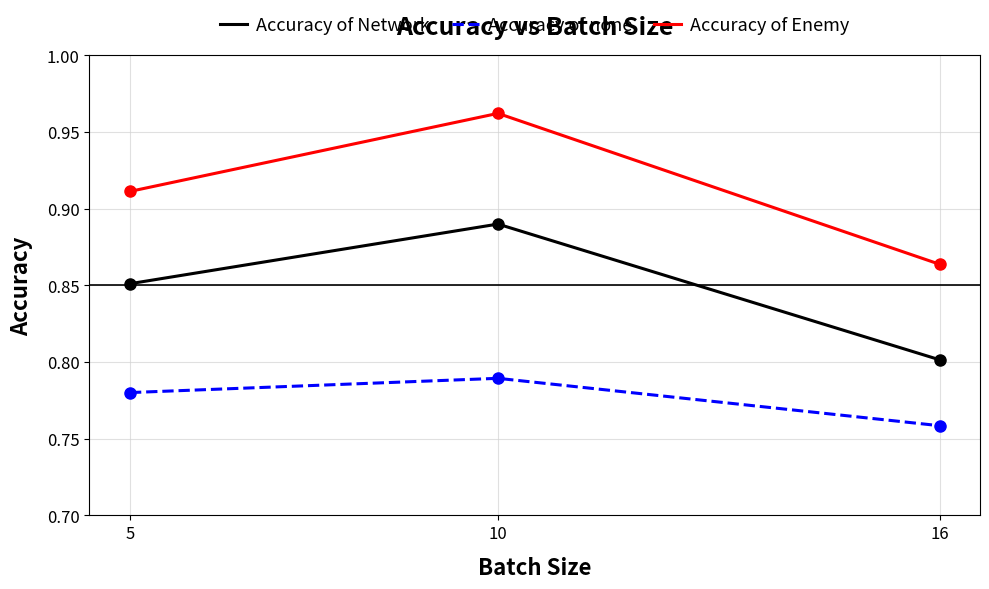

Does the chart have visible grid lines?

Yes